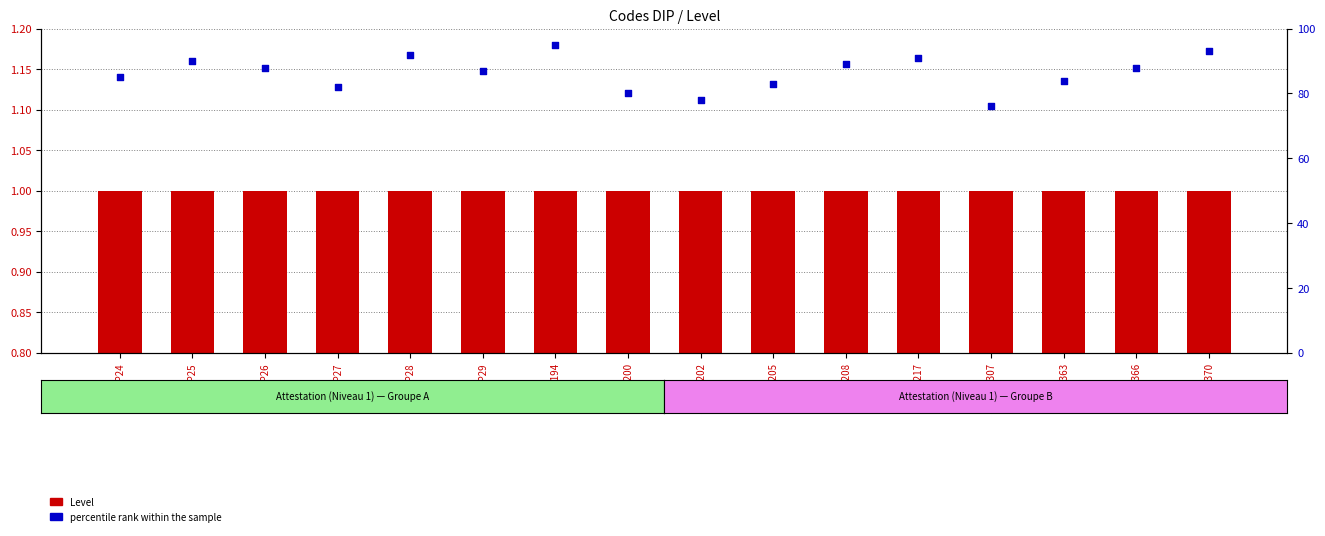

Is the value of Level at DIP29 greater than the value of percentile rank within the sample at DIP307?

No